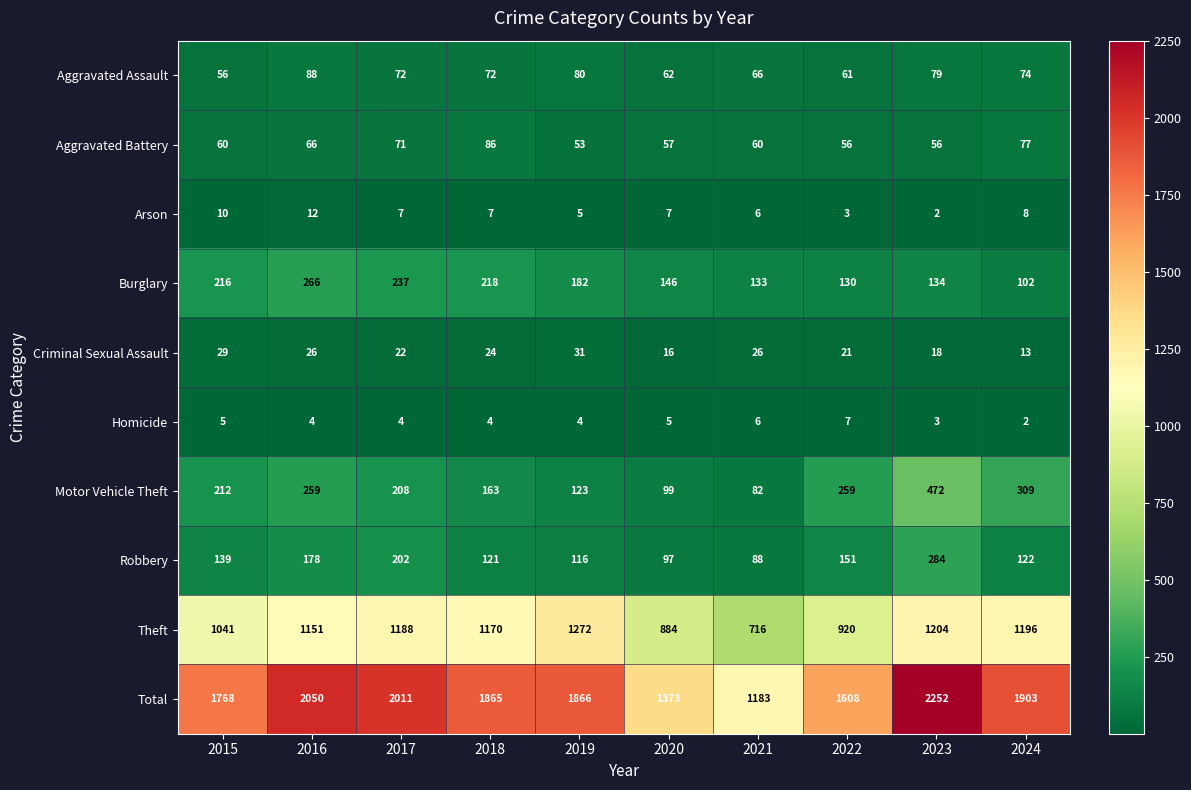

What is the average value of the Motor Vehicle Theft series?

219